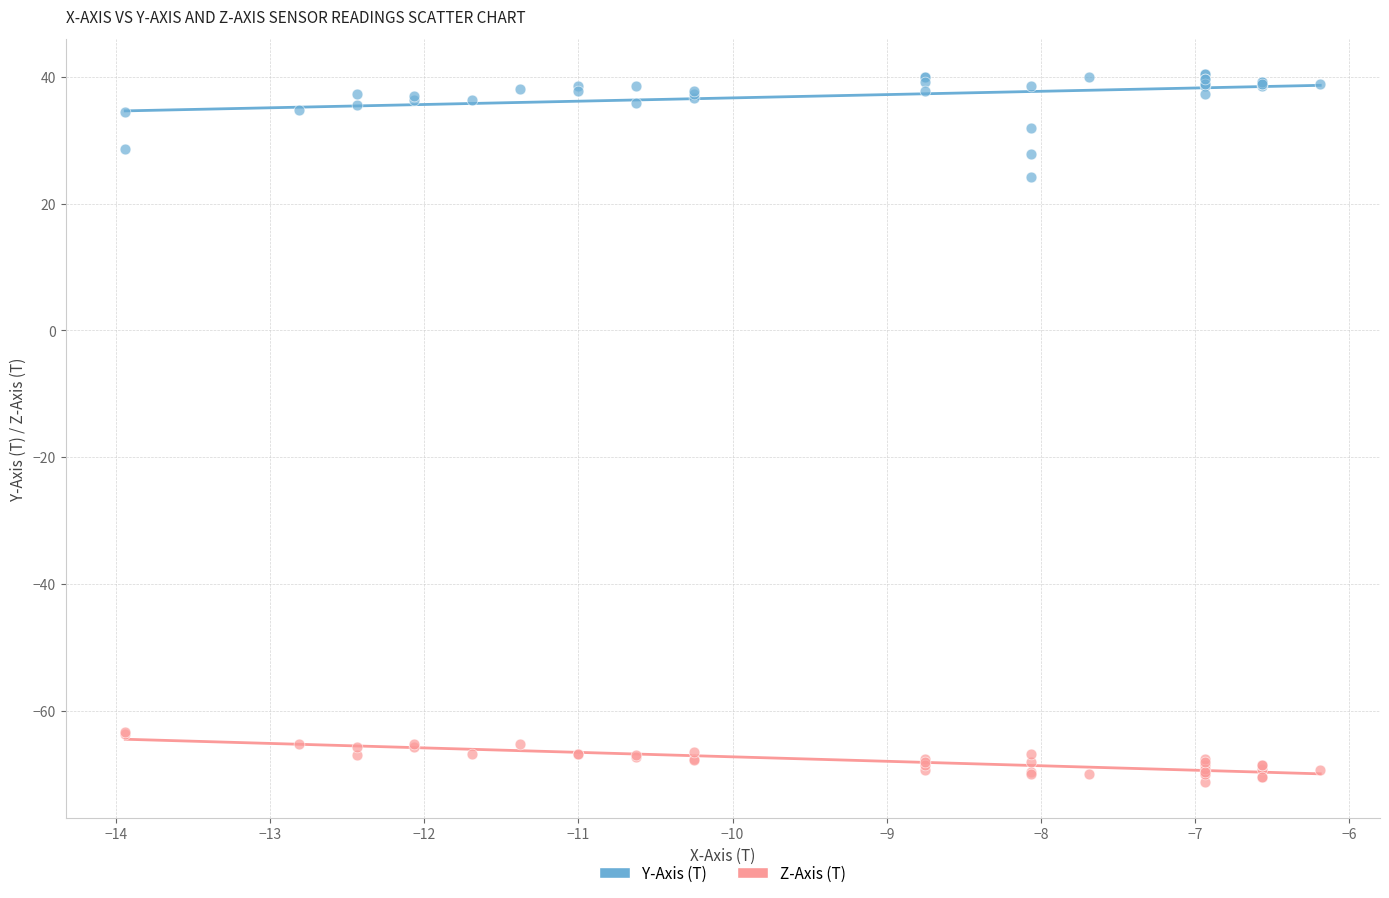

Across all series, what Y value is closest to -15?

24.2